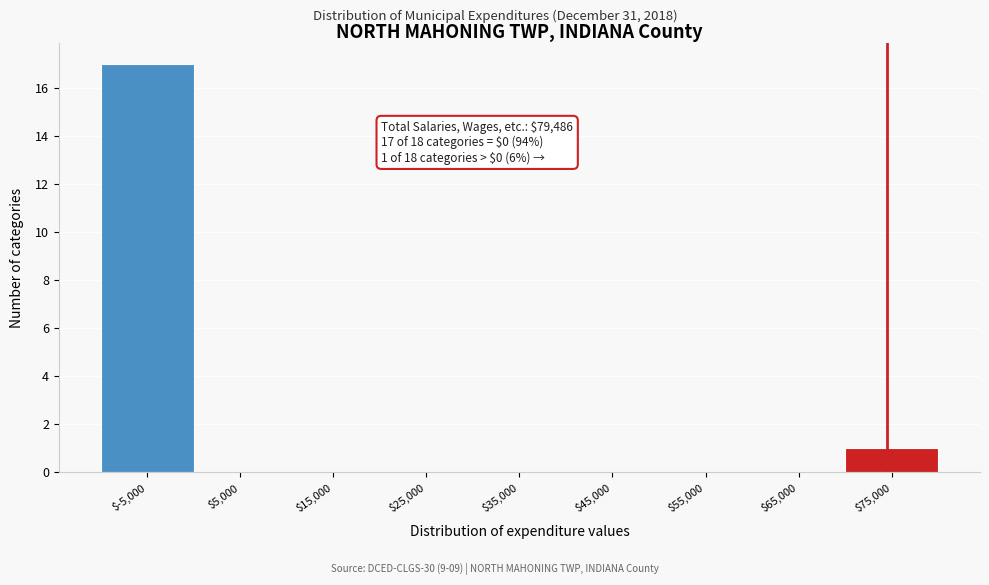

What is the maximum value shown in the chart?

17